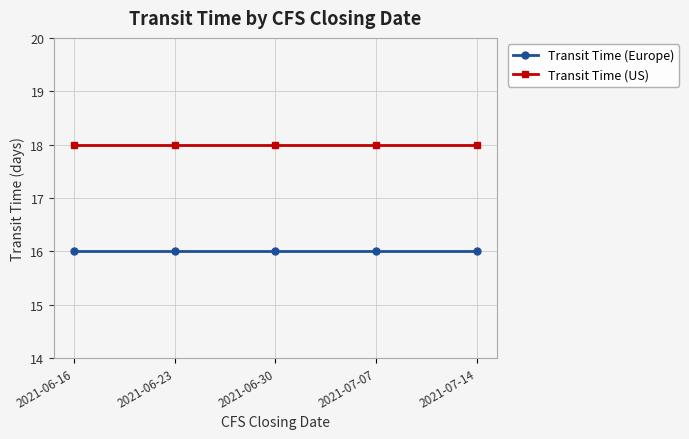

Does the chart have visible grid lines?

Yes